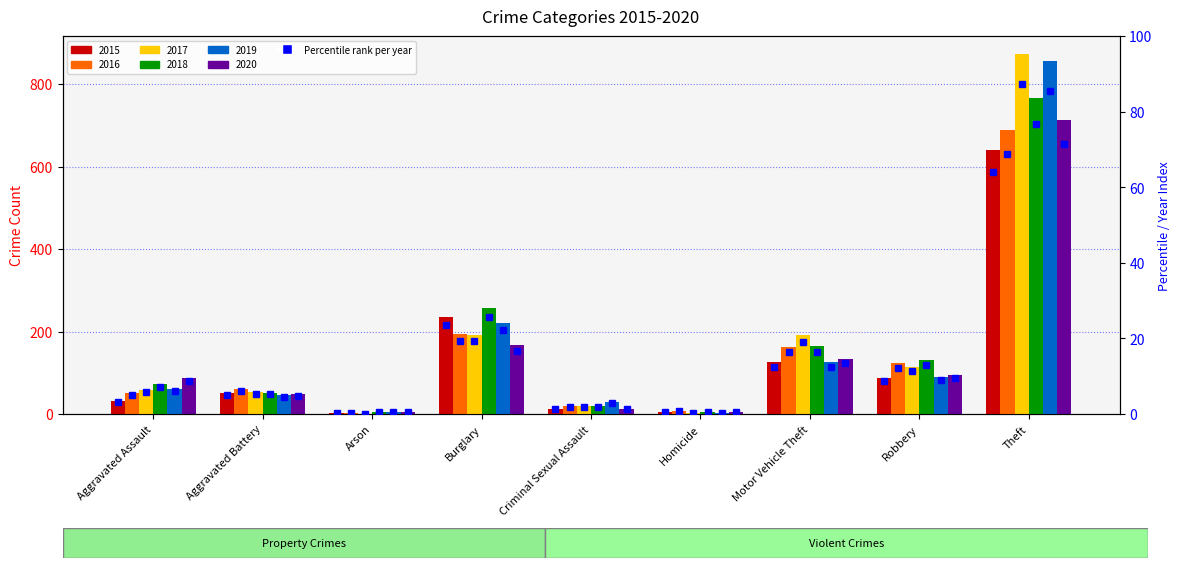

What is the change in value from Homicide to Robbery?

+8.3